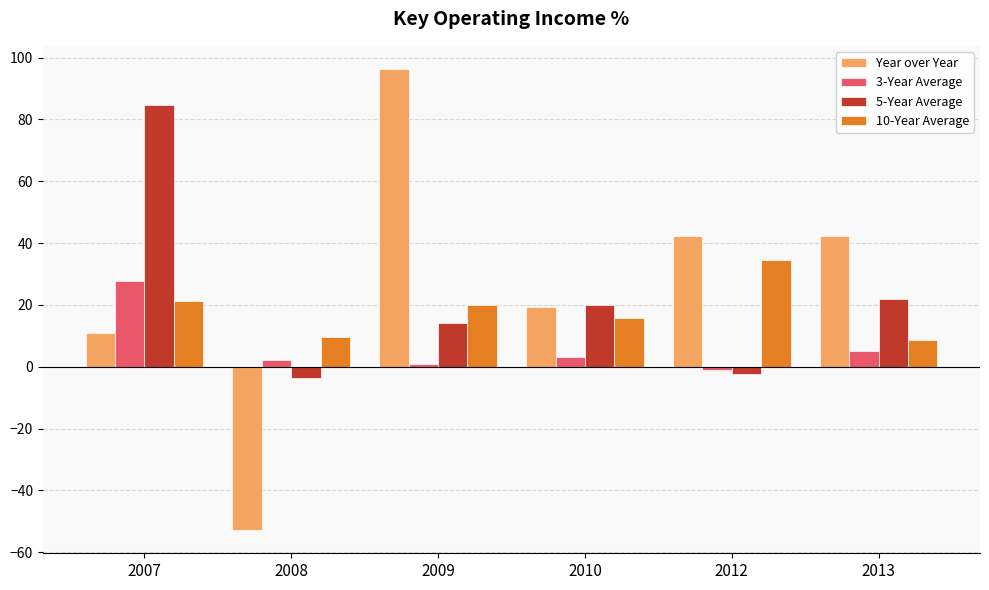

Which series has the largest range (max minus min)?

Year over Year